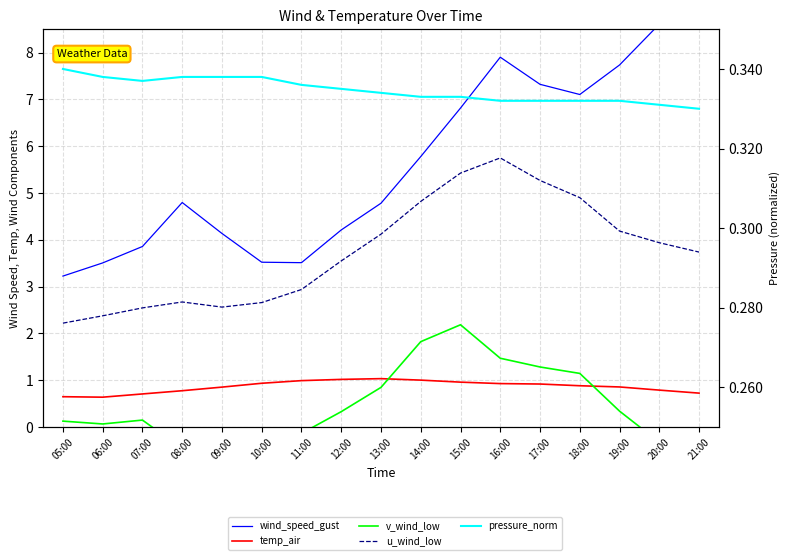

Read the v_wind_low value at 14:00.

1.8